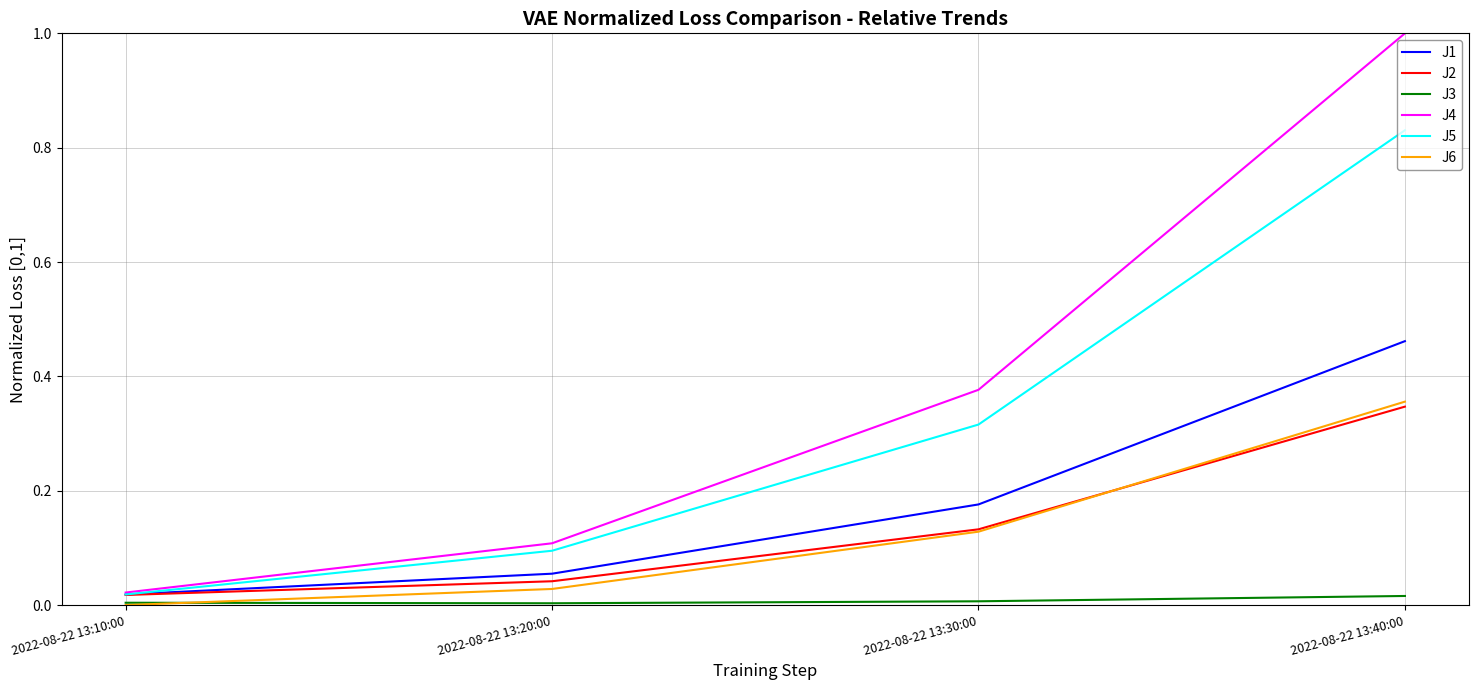

What is the total value across all series at 2022-08-22 13:40:00?

3.0